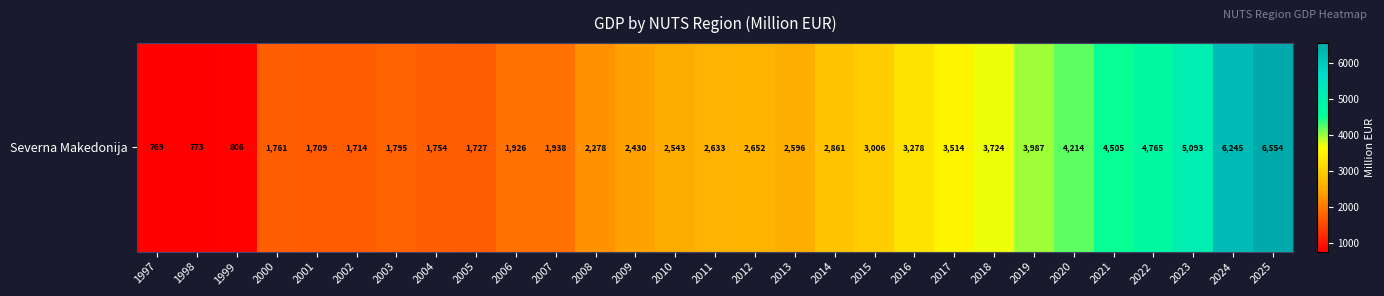

What is the ratio of the value at 2021 to the value at 2020?

1.1